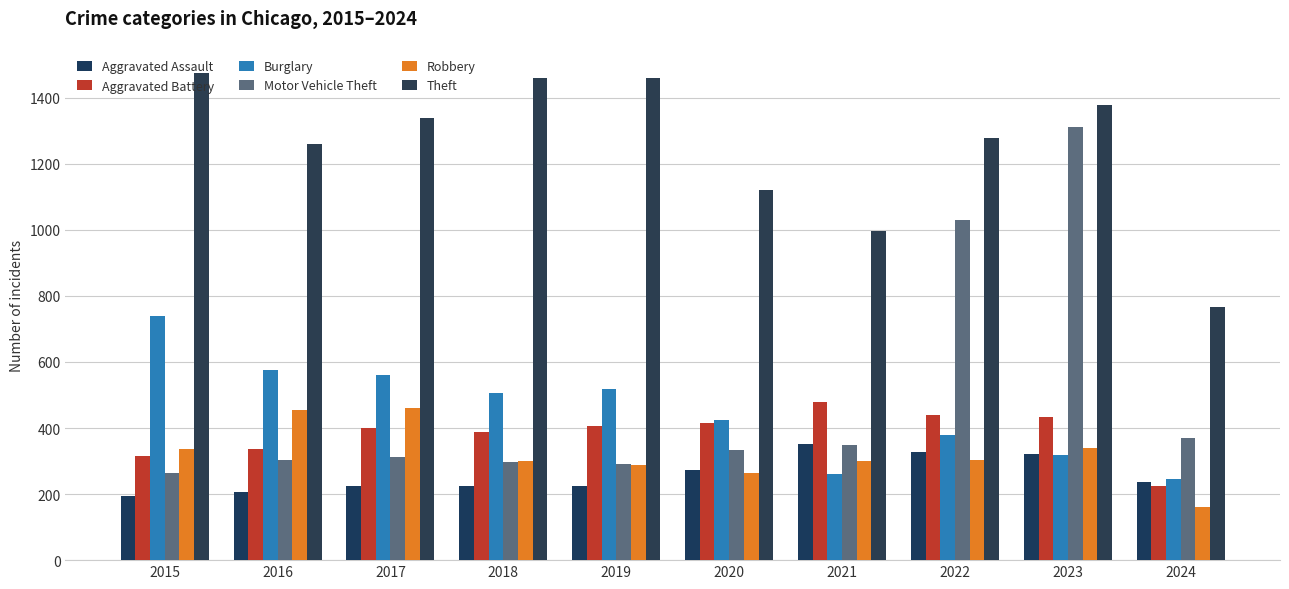

What is the total value across all series at 2022?

3759